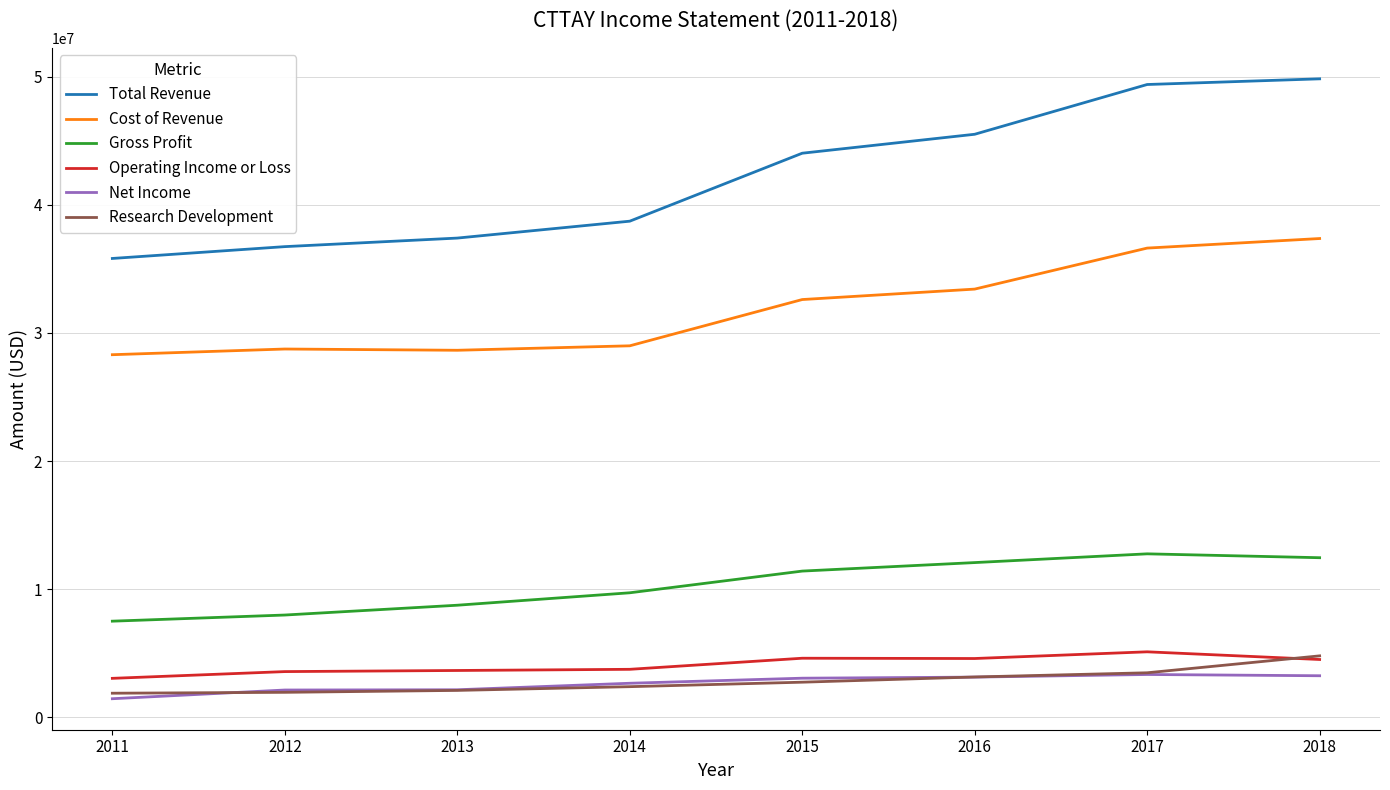

Is the value of Gross Profit at 2016 greater than the value of Cost of Revenue at 2016?

No